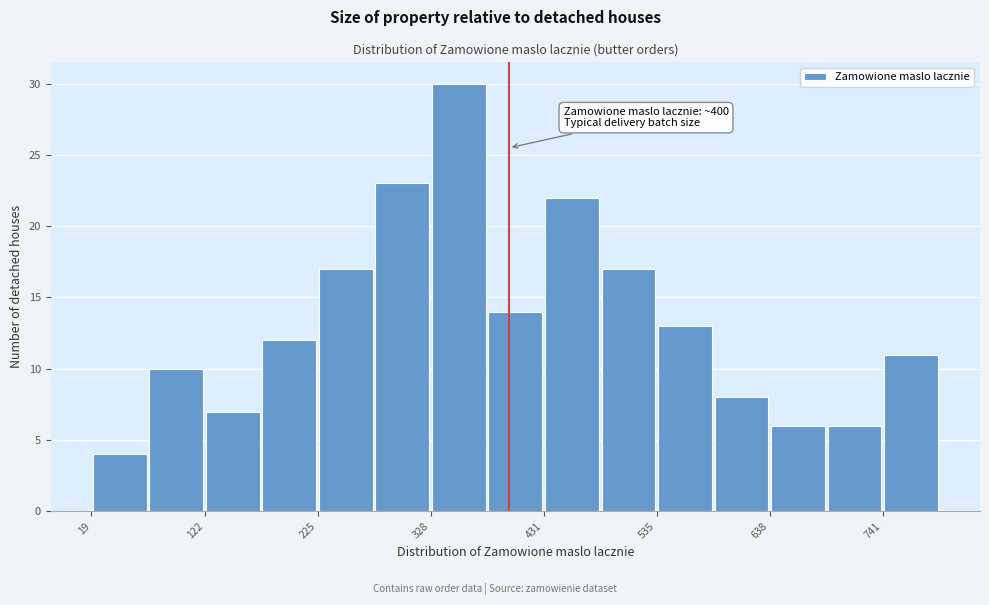

Read against the x-axis, roughly where is the centre of the tallest bar?

360